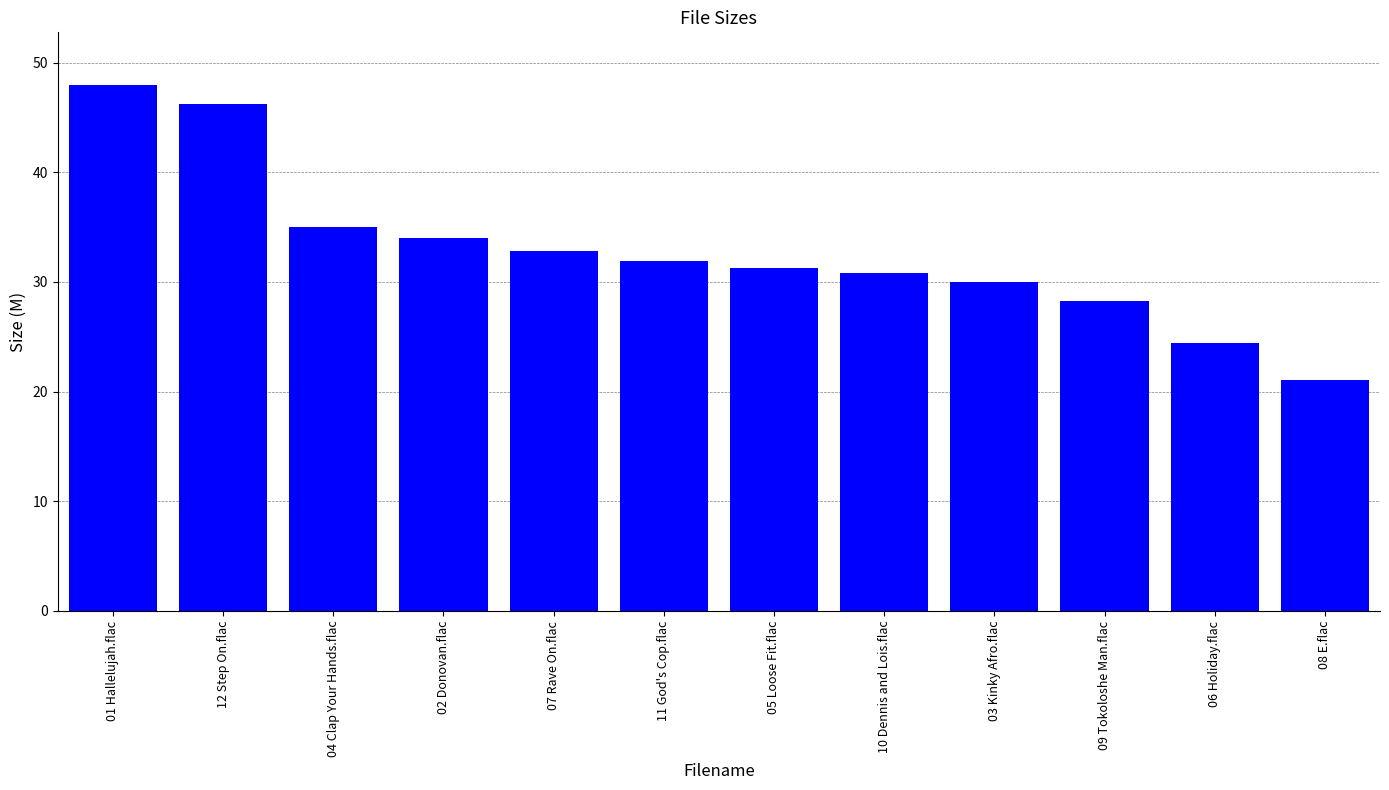

True or false: the data shows 45.7 at 10 Dennis and Lois.flac.

False